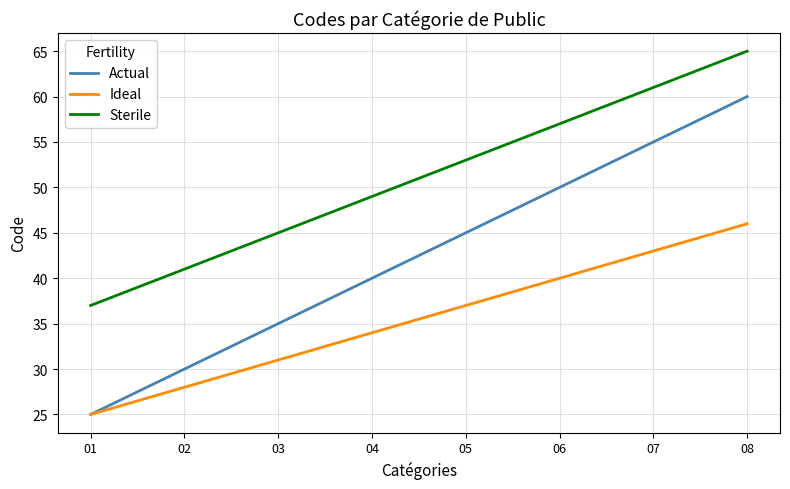

What is the difference between the second highest and second lowest values in the Actual series?

25